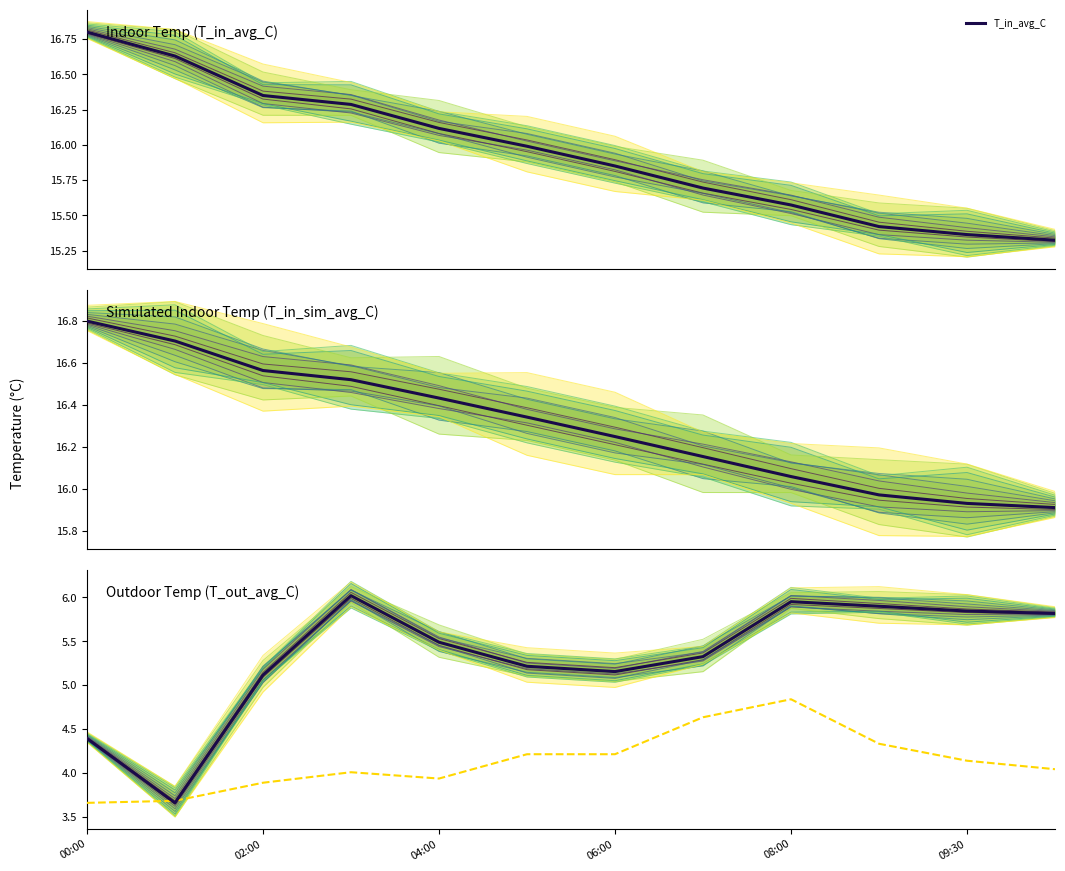

Which series changed the most between 08:00 and 9?

T_in_avg_C